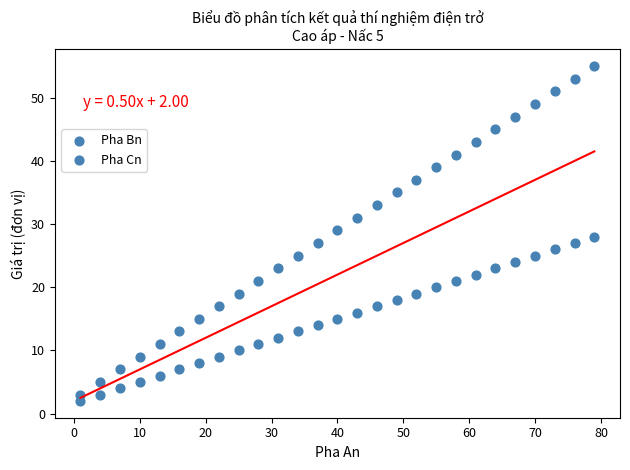

How many points are shown in the scatter plot?

54